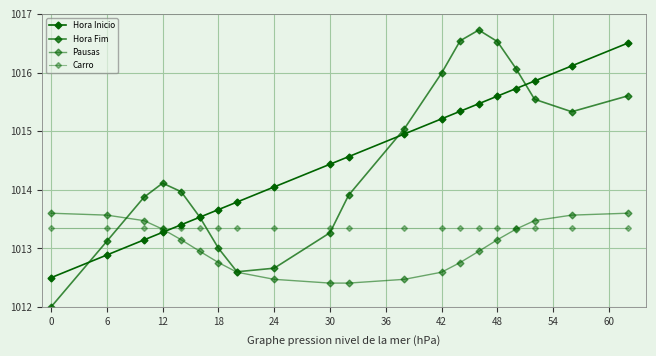

Which series has the largest range (max minus min)?

Hora Fim